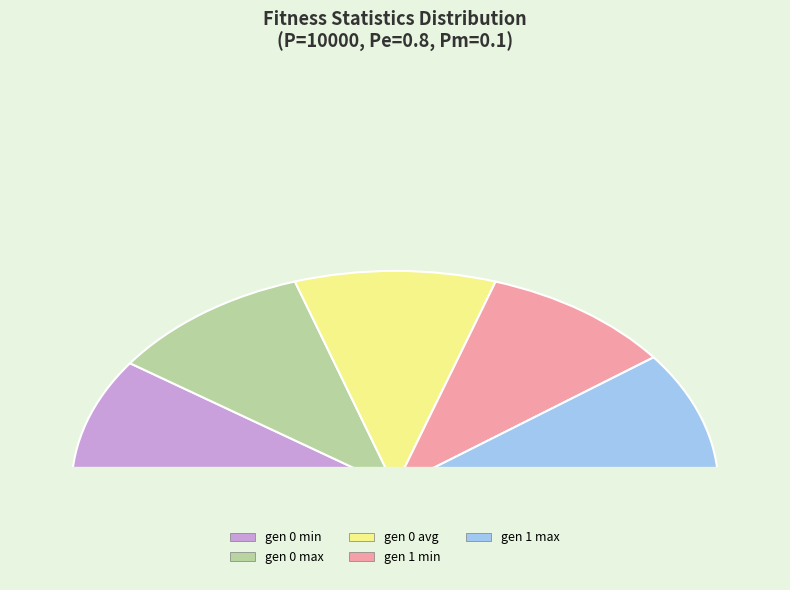

Does gen 1 max account for over 50% of the chart?

No